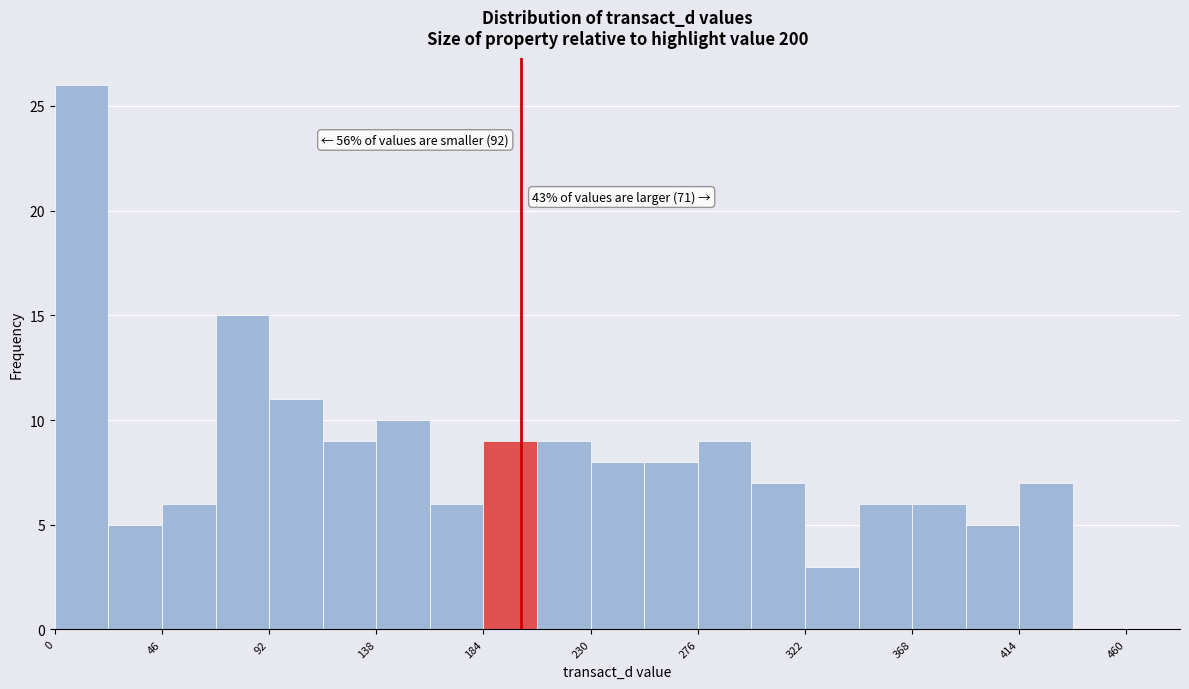

Over which range of the x-axis is the bar tallest?

0 to 23